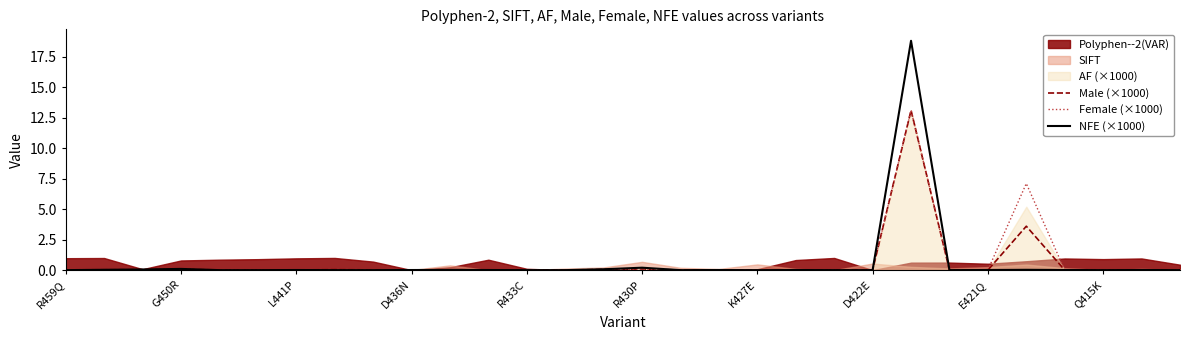

The NFE (×1000) series shows -12.4 at R459Q. True or false?

False